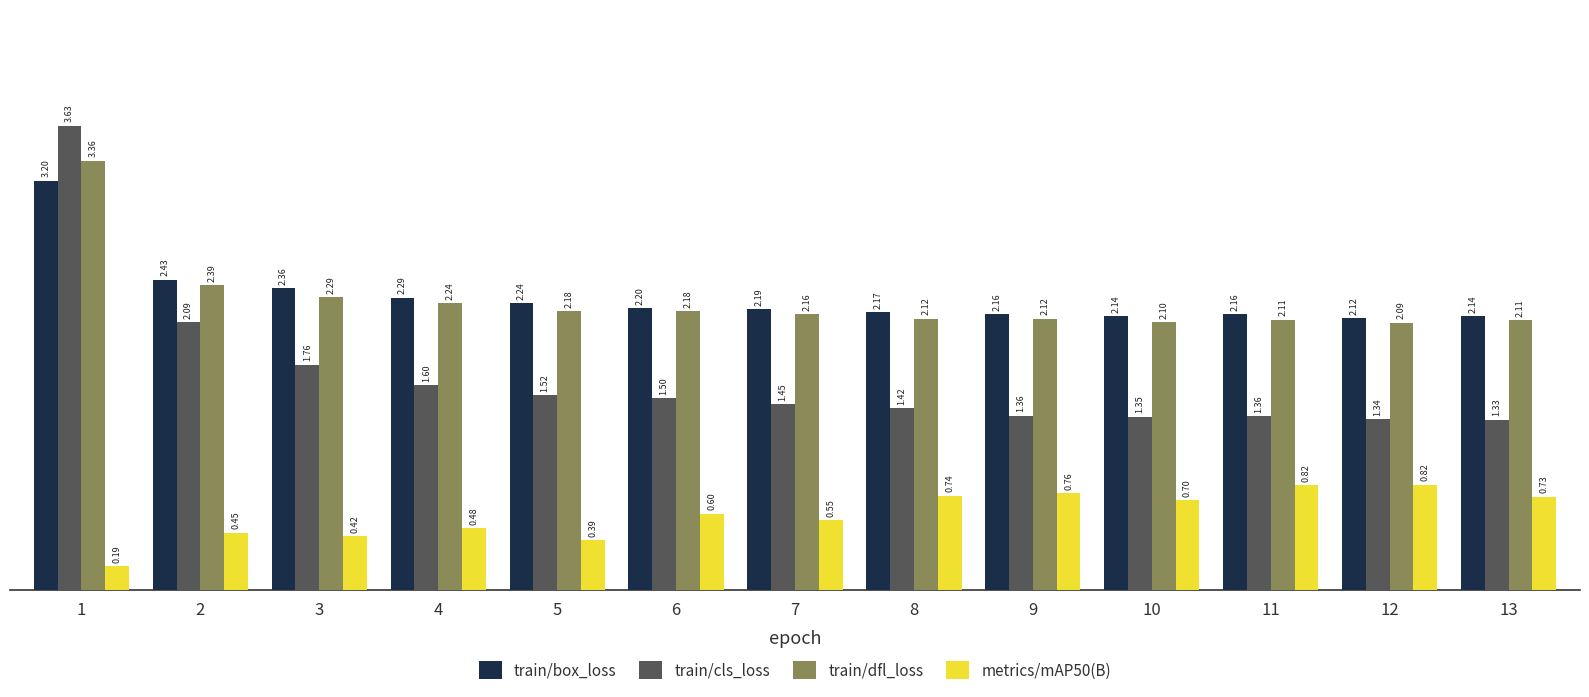

Is the value of train/cls_loss at 13 greater than the value of train/box_loss at 12?

No